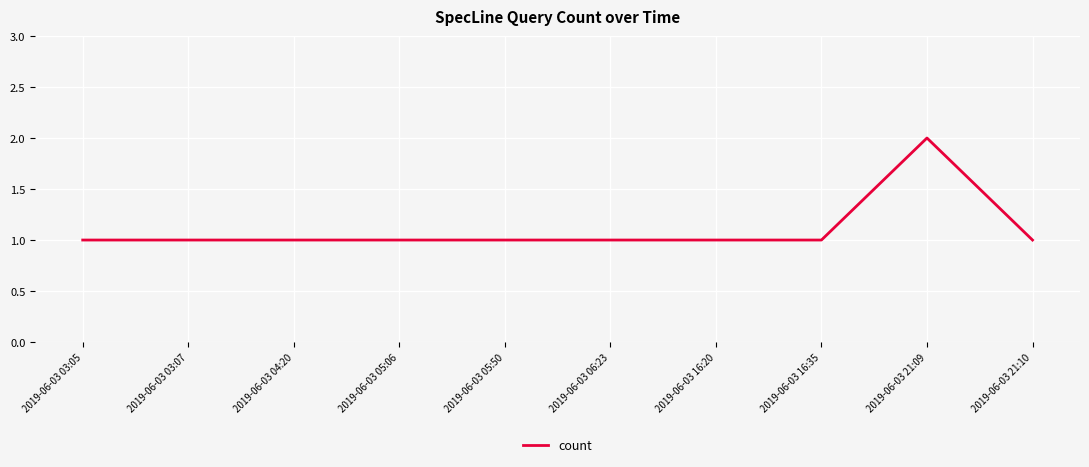

Is it true that the value at 2019-06-03 03:07 is 2?

False